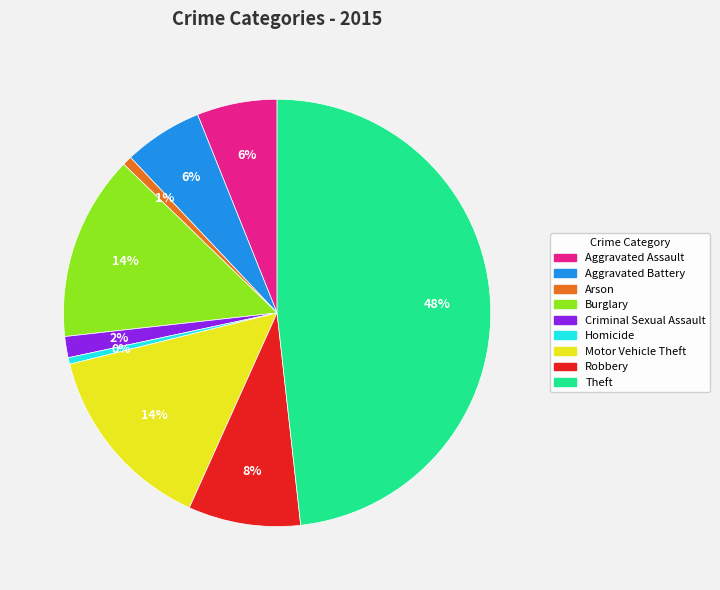

To the nearest percent, what is the average slice percentage?

11%